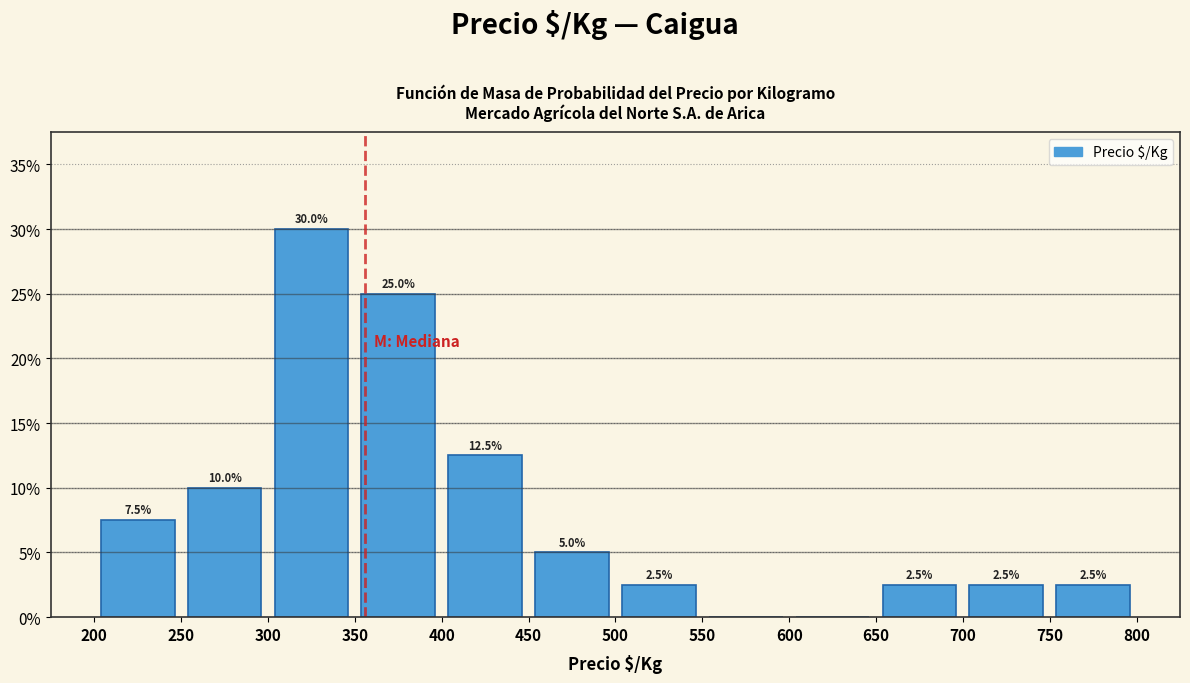

Over which range of the x-axis is the bar tallest?

300 to 350